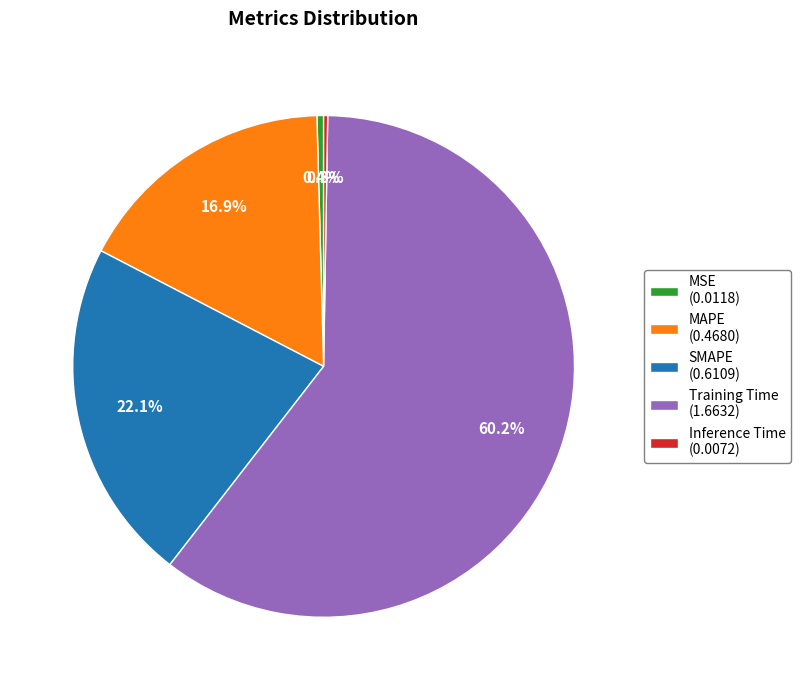

Is the sum of Training Time and MSE greater than half?

Yes